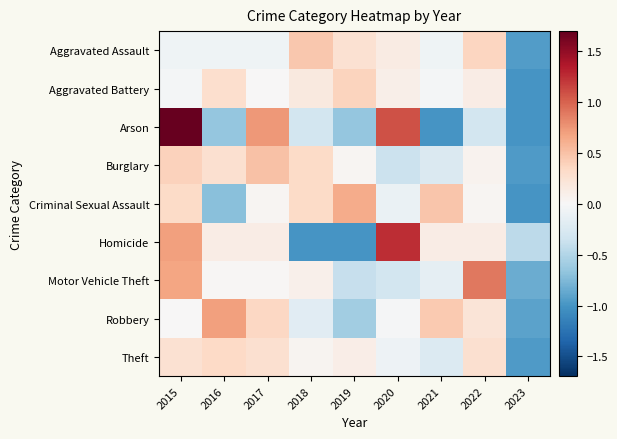

Reading left to right, list all the values displayed in this chart.

Aggravated Assault: 2015=-0.1	2016=-0.1	2017=-0.1	2018=0.5	2019=0.3	2020=0.1	2021=-0.1	2022=0.4	2023=-0.9
Aggravated Battery: 2015=-0.0	2016=0.3	2017=0.0	2018=0.2	2019=0.4	2020=0.1	2021=-0.0	2022=0.1	2023=-1.0
Arson: 2015=2.1	2016=-0.7	2017=0.7	2018=-0.3	2019=-0.7	2020=1.1	2021=-1.0	2022=-0.3	2023=-1.0
Burglary: 2015=0.4	2016=0.3	2017=0.5	2018=0.3	2019=0.0	2020=-0.4	2021=-0.2	2022=0.1	2023=-1.0
Criminal Sexual Assault: 2015=0.3	2016=-0.7	2017=0.0	2018=0.3	2019=0.6	2020=-0.1	2021=0.5	2022=0.0	2023=-1.0
Homicide: 2015=0.7	2016=0.1	2017=0.1	2018=-1.0	2019=-1.0	2020=1.3	2021=0.1	2022=0.1	2023=-0.4
Motor Vehicle Theft: 2015=0.7	2016=0.0	2017=0.0	2018=0.1	2019=-0.4	2020=-0.3	2021=-0.2	2022=0.9	2023=-0.8
Robbery: 2015=0.0	2016=0.7	2017=0.3	2018=-0.2	2019=-0.6	2020=-0.0	2021=0.4	2022=0.2	2023=-0.9
Theft: 2015=0.3	2016=0.3	2017=0.3	2018=0.0	2019=0.1	2020=-0.1	2021=-0.2	2022=0.3	2023=-1.0